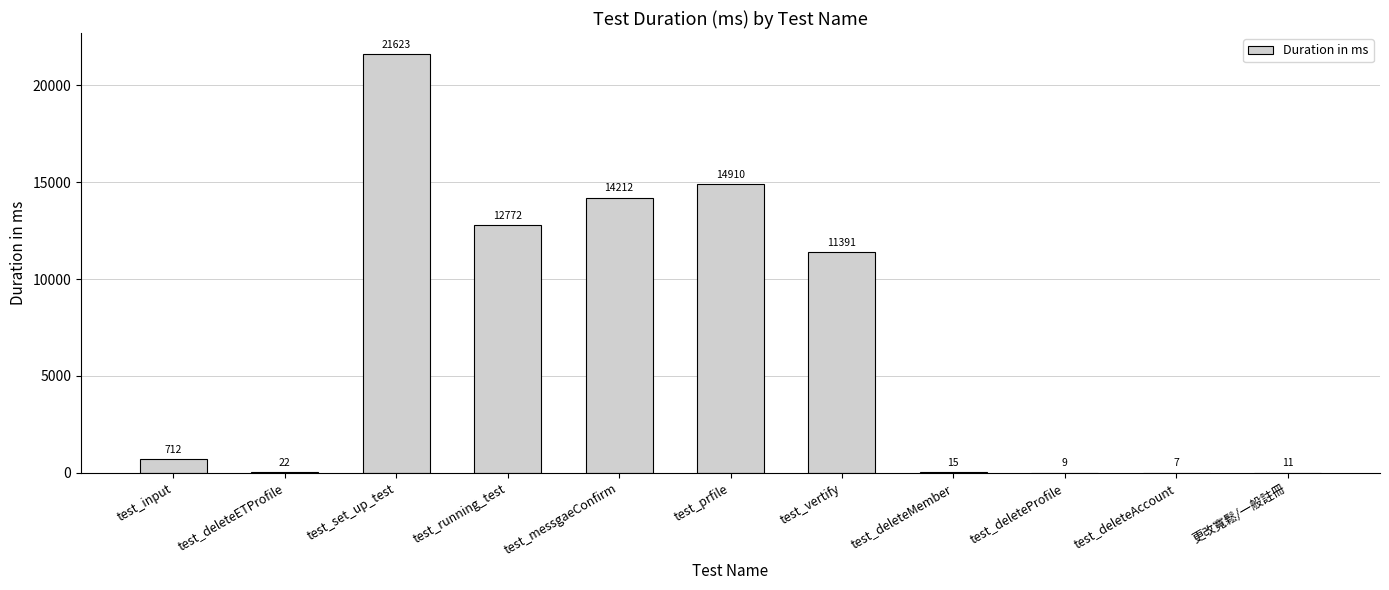

Are the bars horizontal?

No